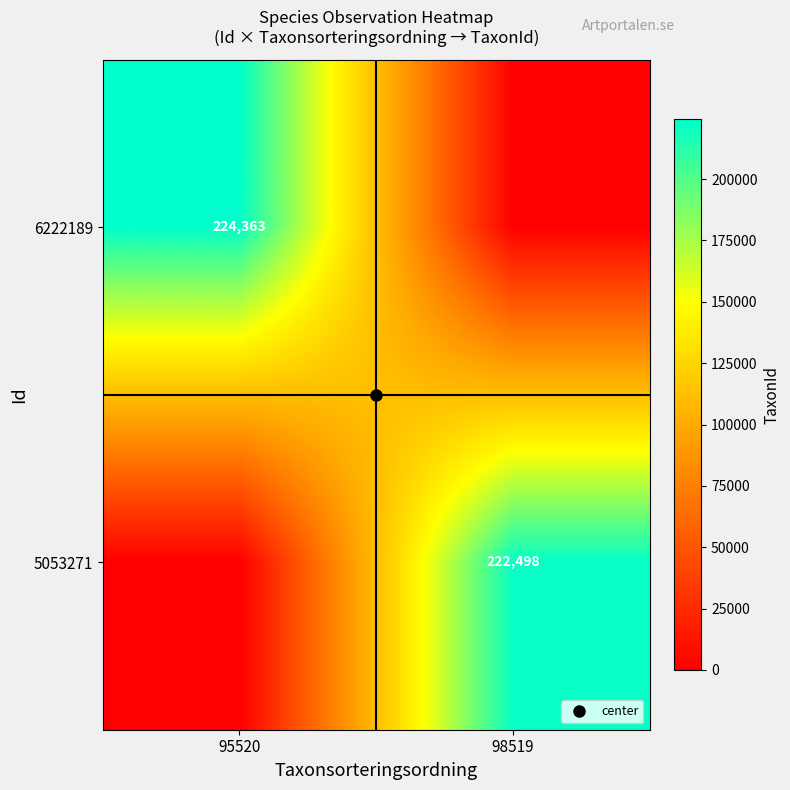

True or false: 6222189 has a value of 323823 at 95520.

False